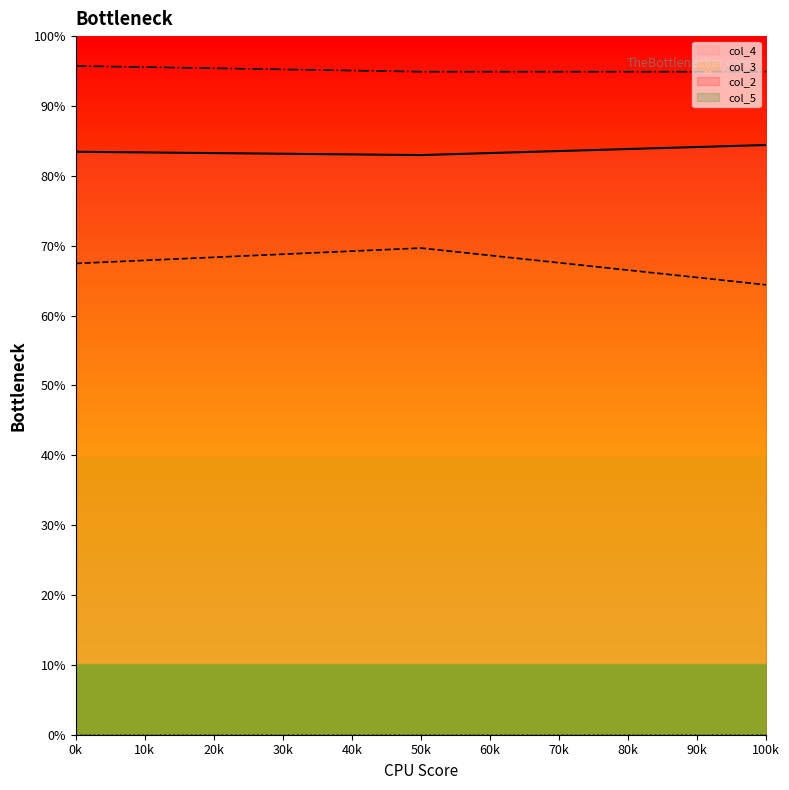

Does the chart have visible grid lines?

No